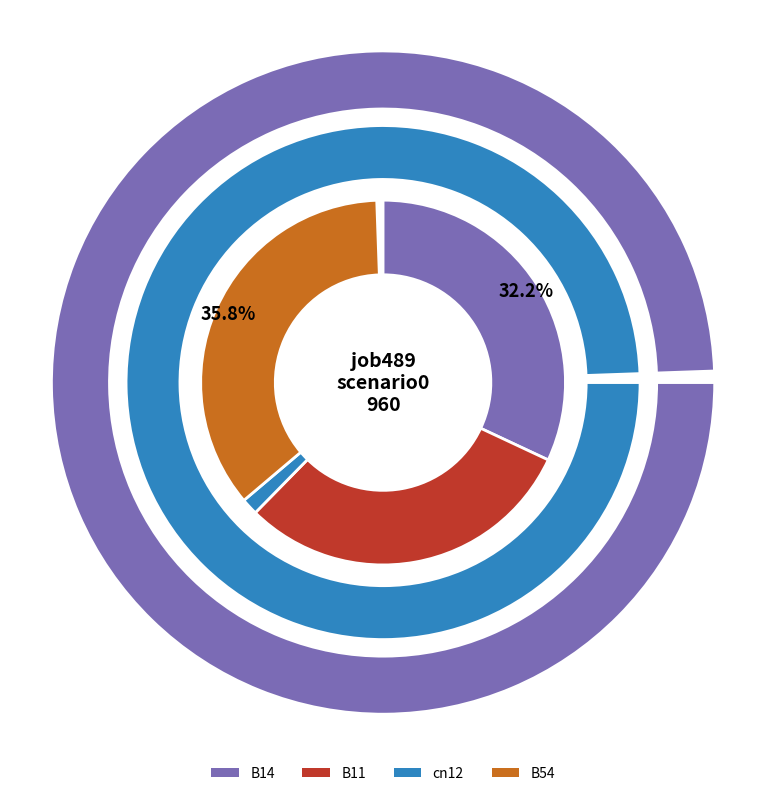

What portion of the pie excludes in27?

100.0%